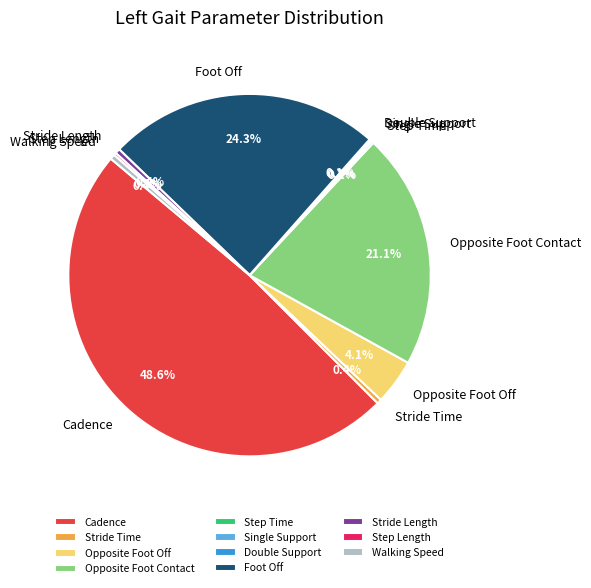

Is there a majority slice in this chart?

No